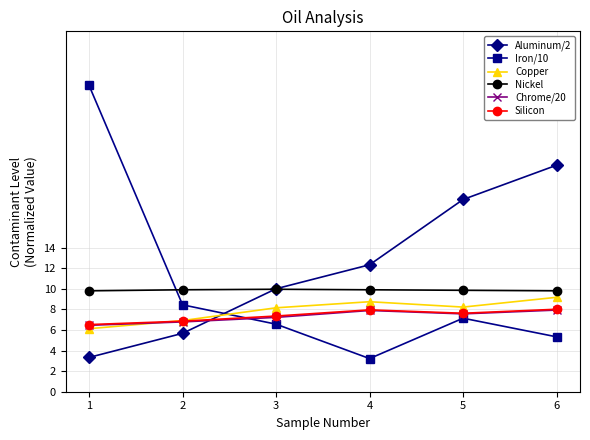

What is the spread (max minus min) of values at 5?

11.5